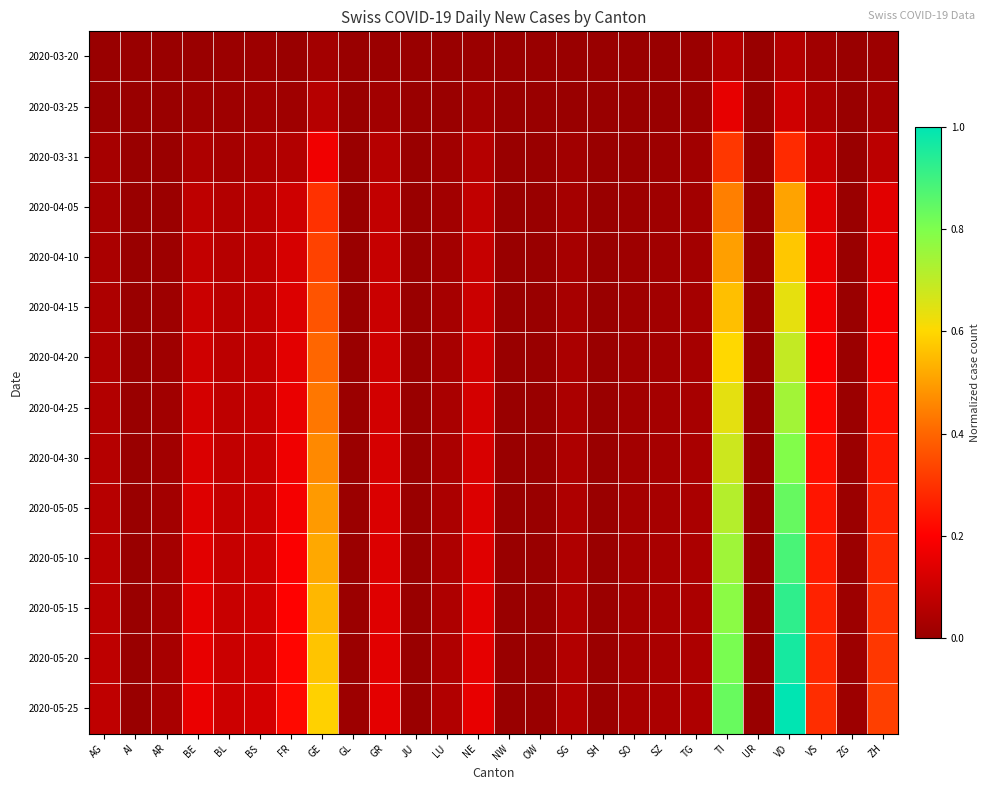

Rank the series at ZH from lowest to highest value.

2020-03-20, 2020-03-25, 2020-03-31, 2020-04-05, 2020-04-10, 2020-04-15, 2020-04-20, 2020-04-25, 2020-04-30, 2020-05-05, 2020-05-10, 2020-05-15, 2020-05-20, 2020-05-25